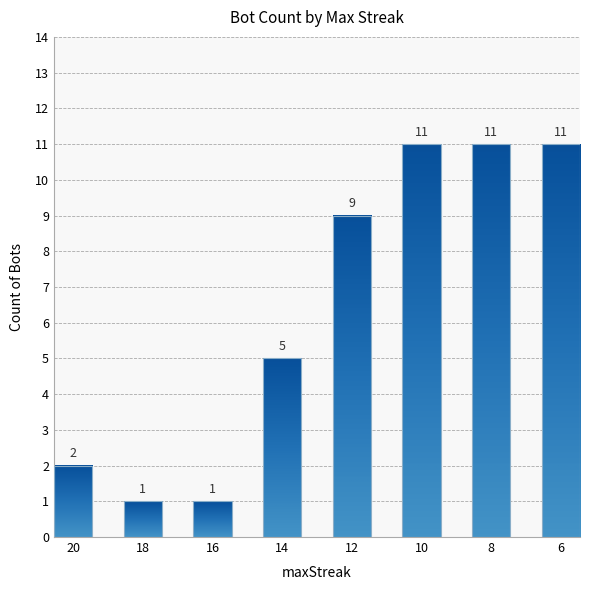

True or false: the data shows 11 at 6.

True